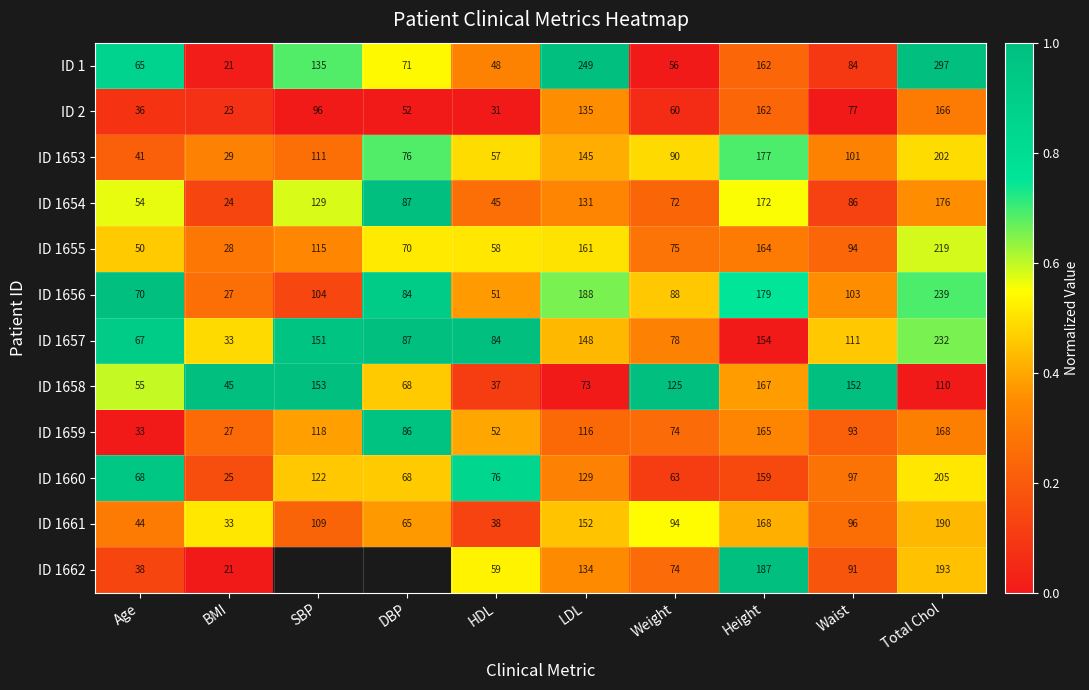

Is it true that ID 1654 equals 0.2 at Height?

False